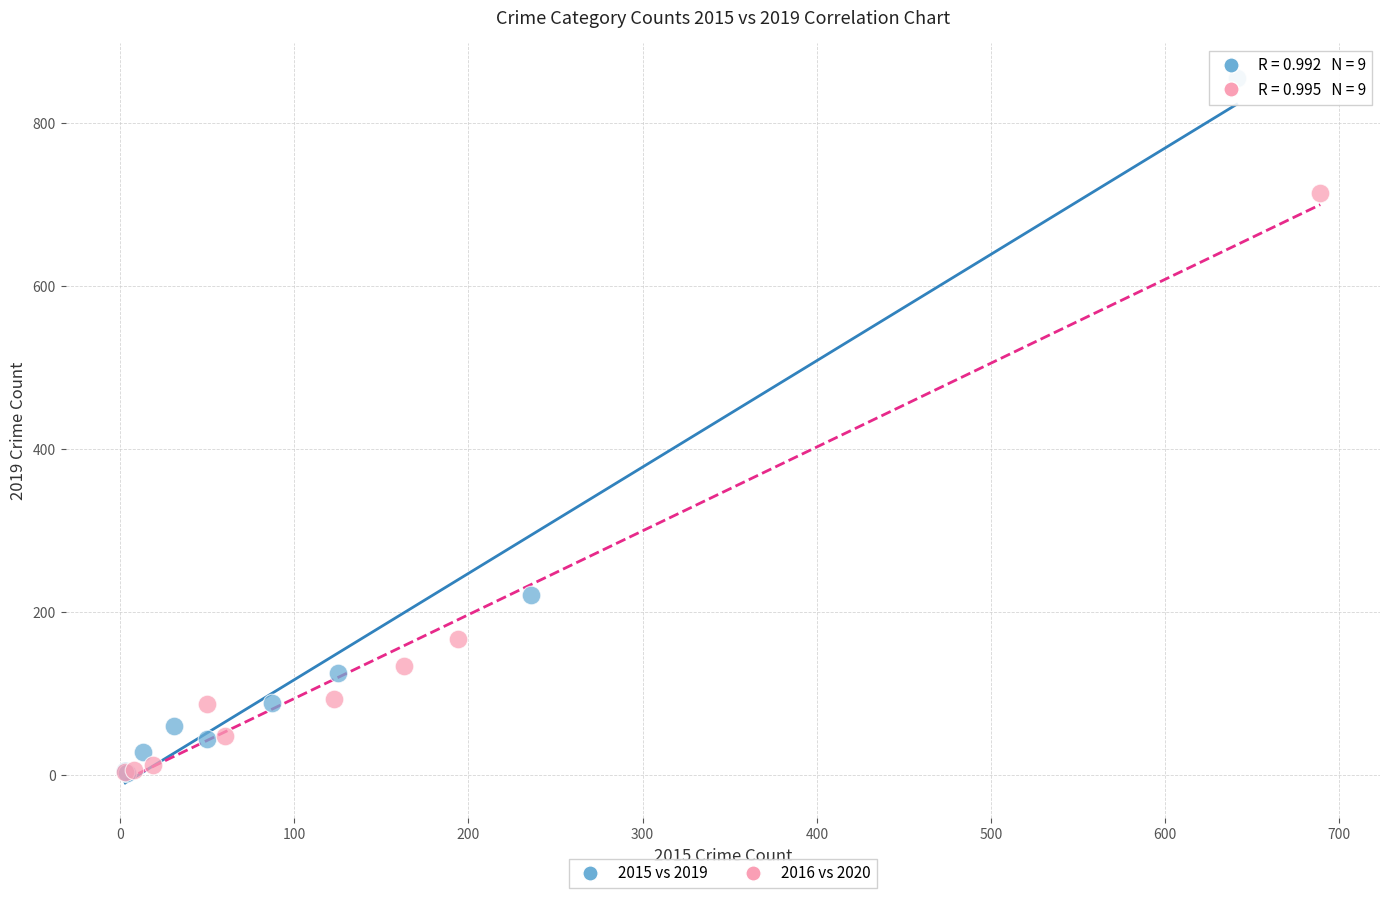

Which series contains the highest Y value?

2015 vs 2019